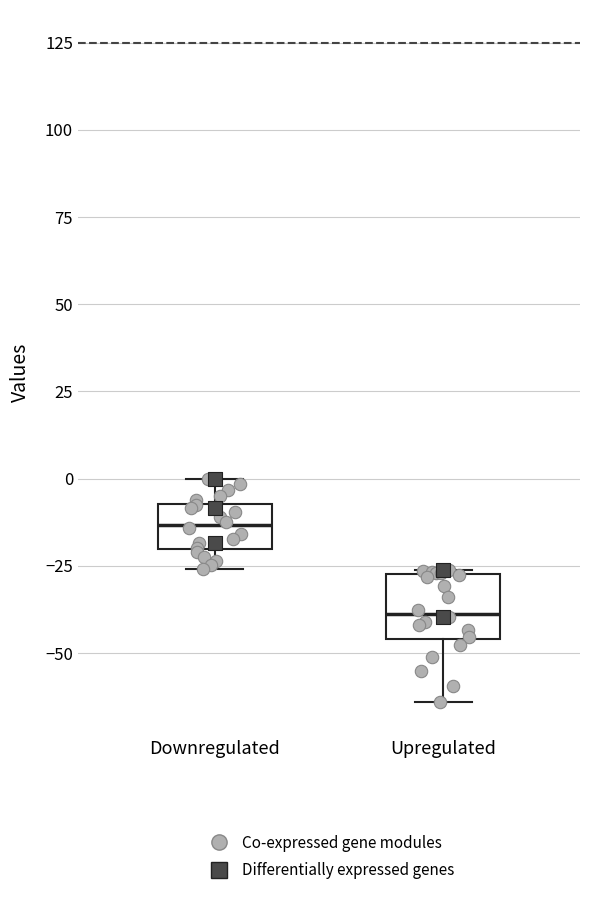

Where does the lower whisker of the box for Upregulated end on the y-axis? The values are not printed on the chart, so give them approximately, as read against the axis.

-65